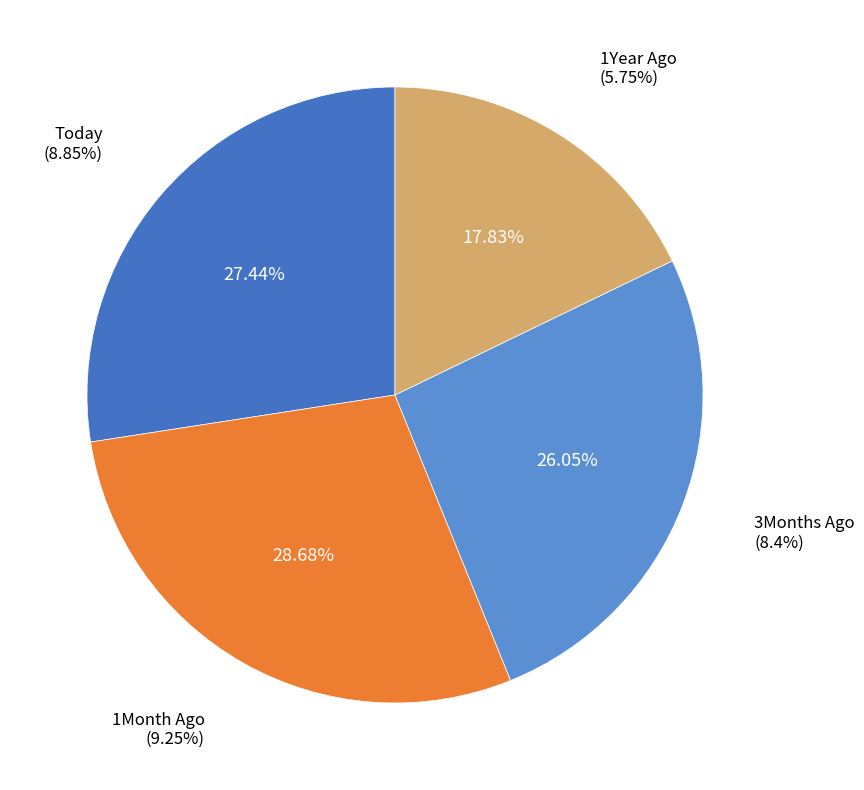

How many slices are in this pie chart?

4